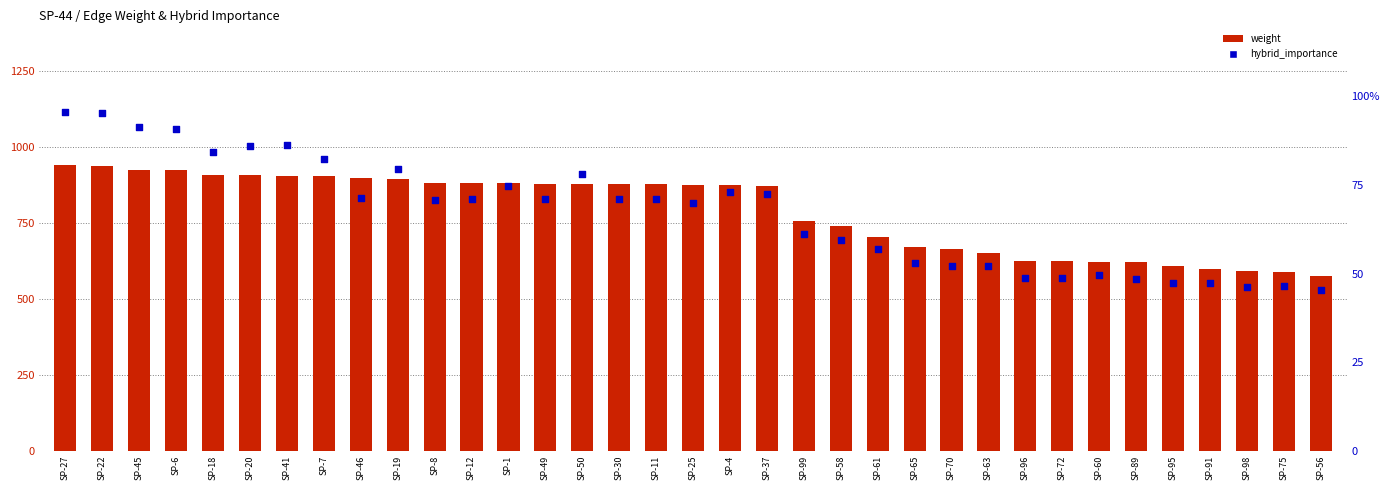

What is the total value across all series at SP-65?

723.0